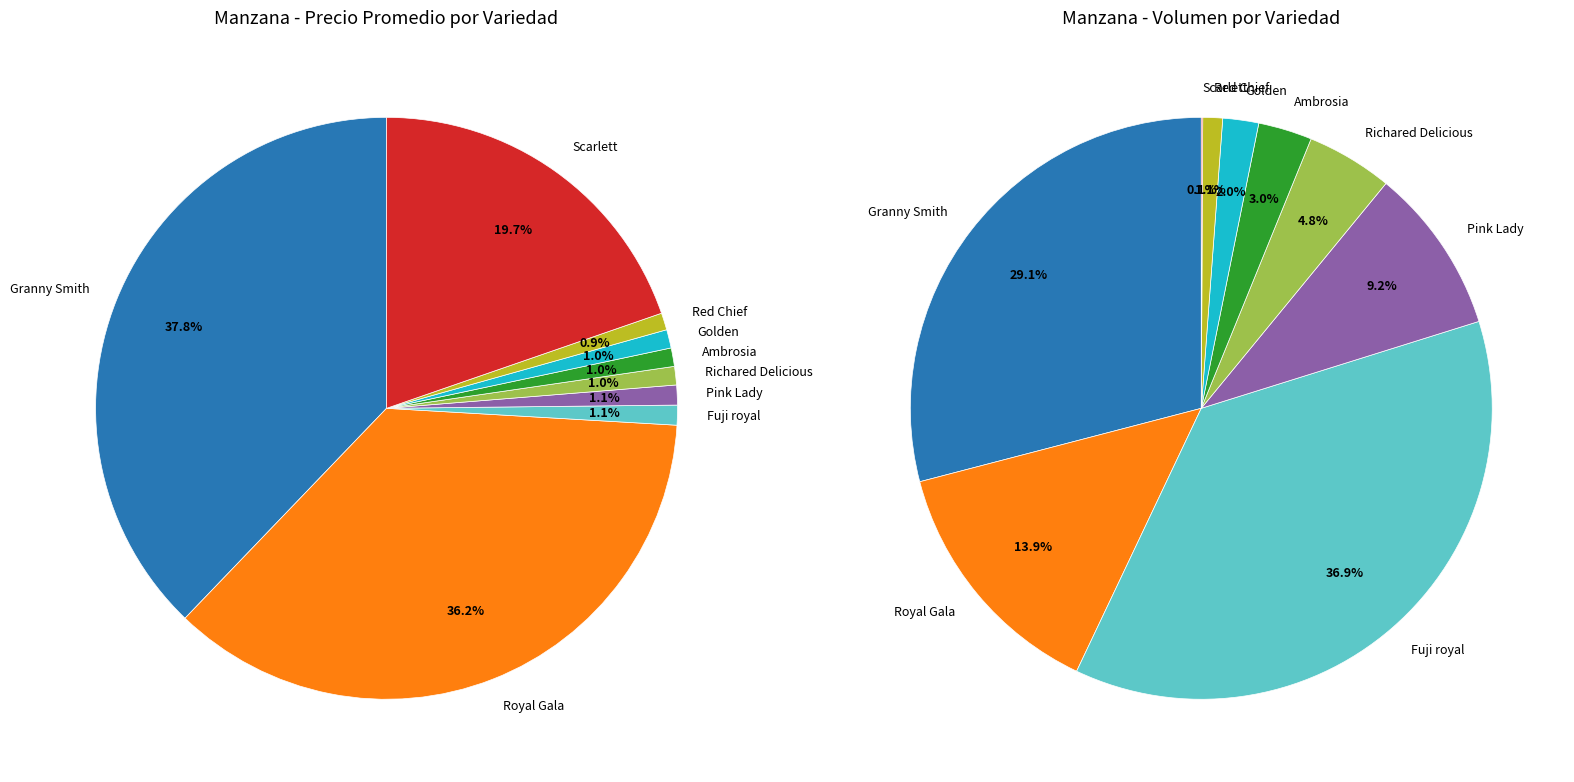

To the nearest percent, what is the difference between the Granny Smith and Pink Lady slice percentages?

37%